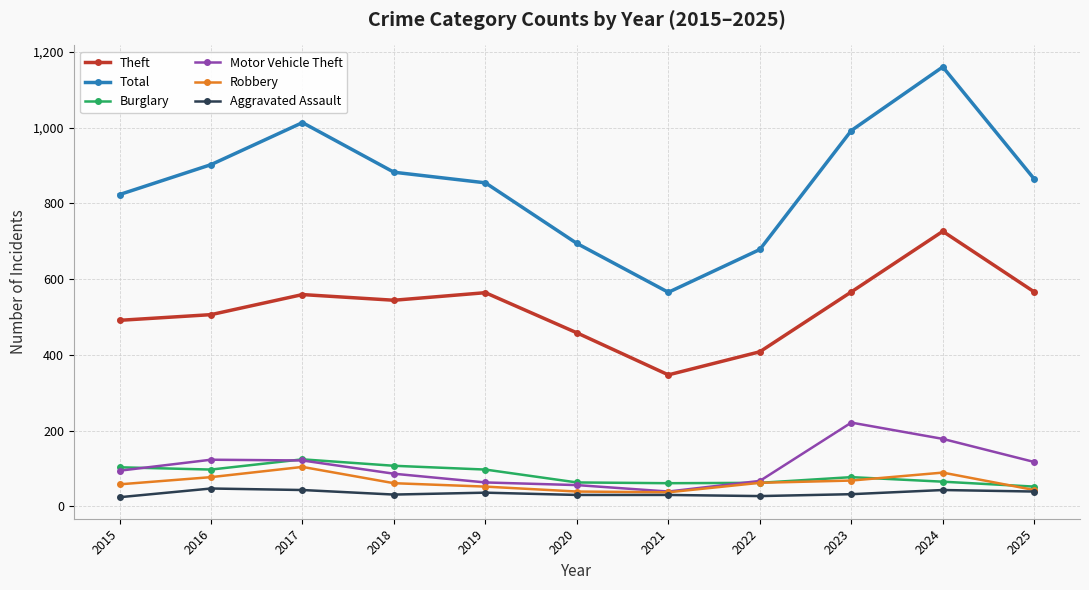

What is the maximum value for Total?

1160